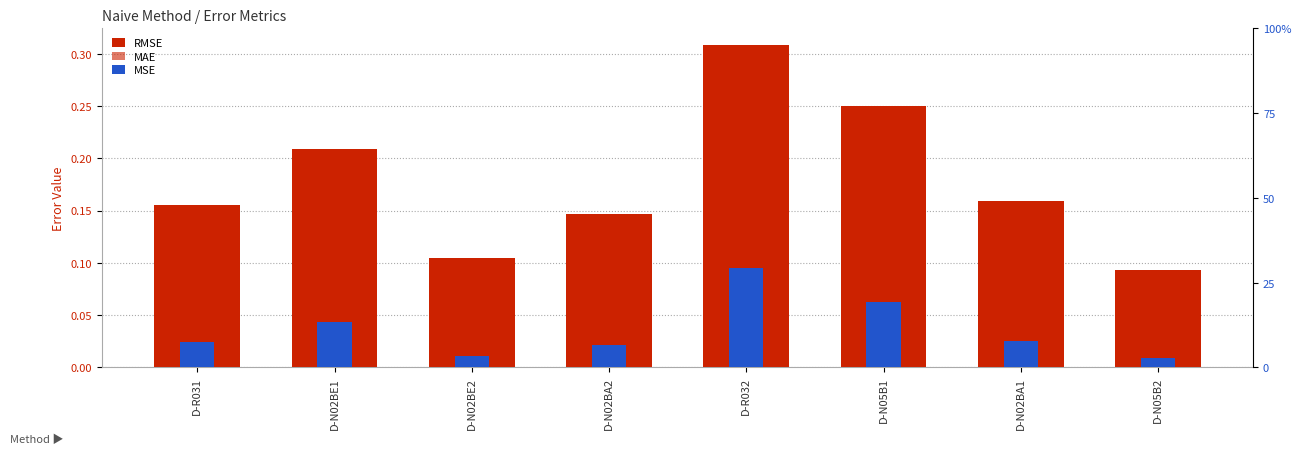

Is it true that MSE equals 0.1 at D-R032?

True